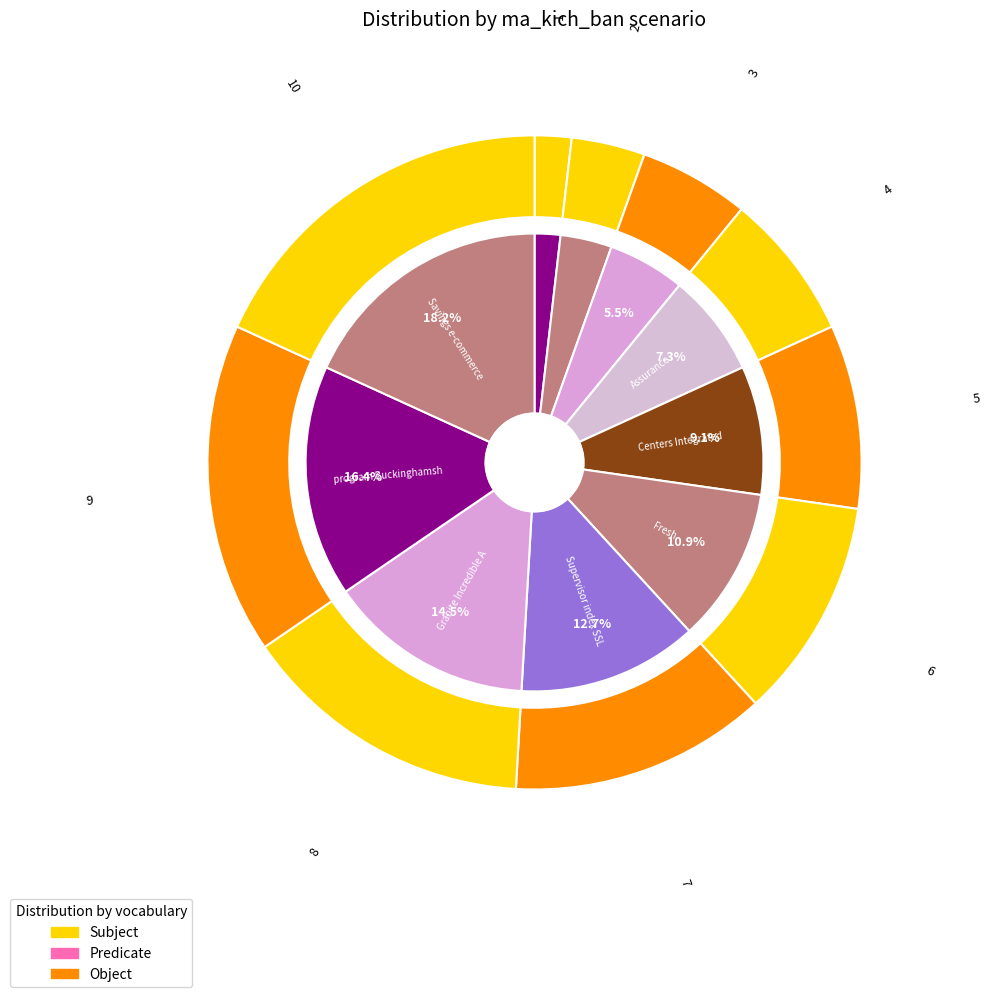

Combined, what portion of the pie is Fresh and Centers Integrated?

20.0%